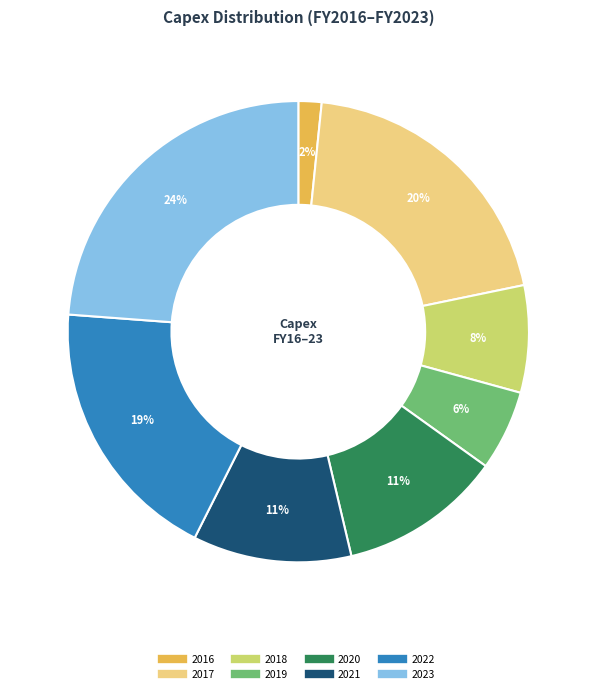

What percentage is the 2019 slice, to the nearest percent?

6%